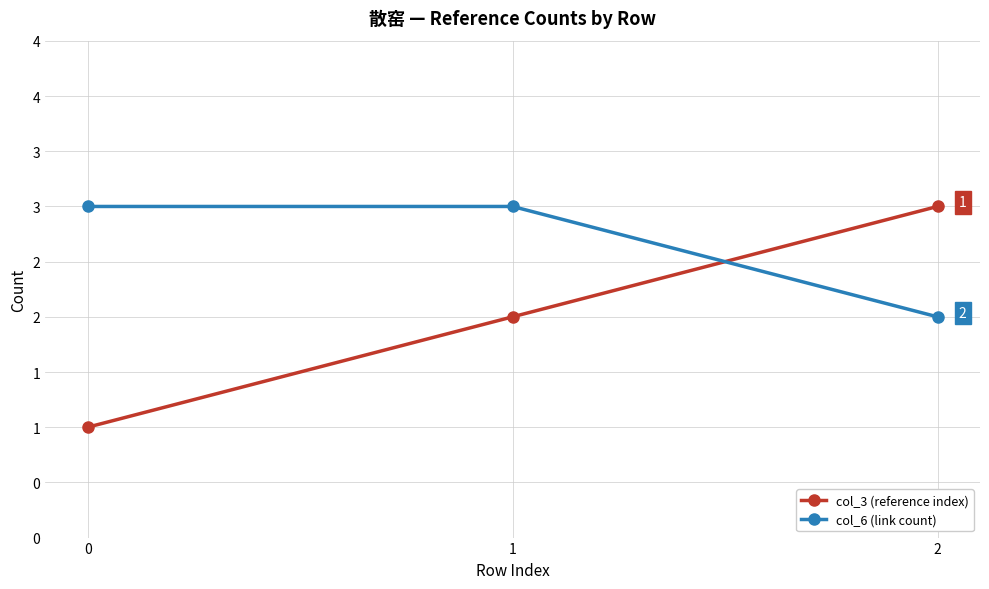

Rank the categories by col_3 (reference index) value from highest to lowest.

2, 1, 0